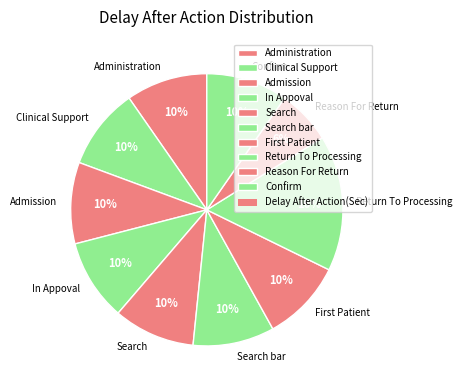

Is it true that Return To Processing is 16% of the pie?

True